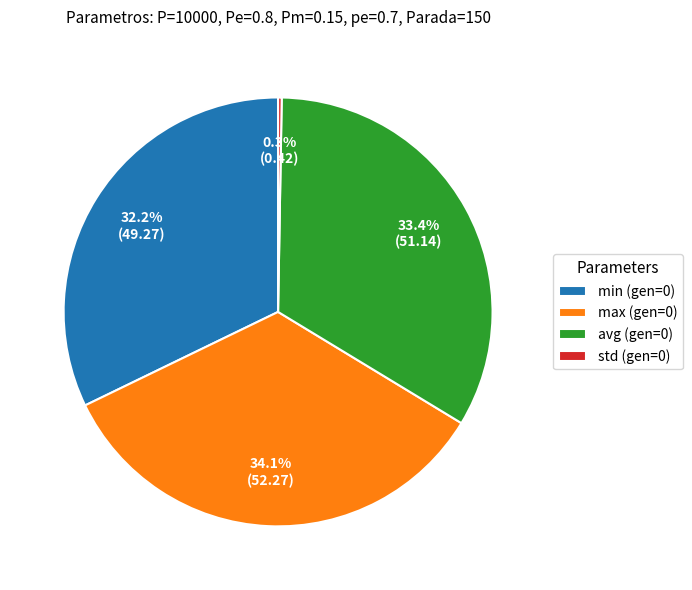

Is there any slice that represents more than half of the pie?

No